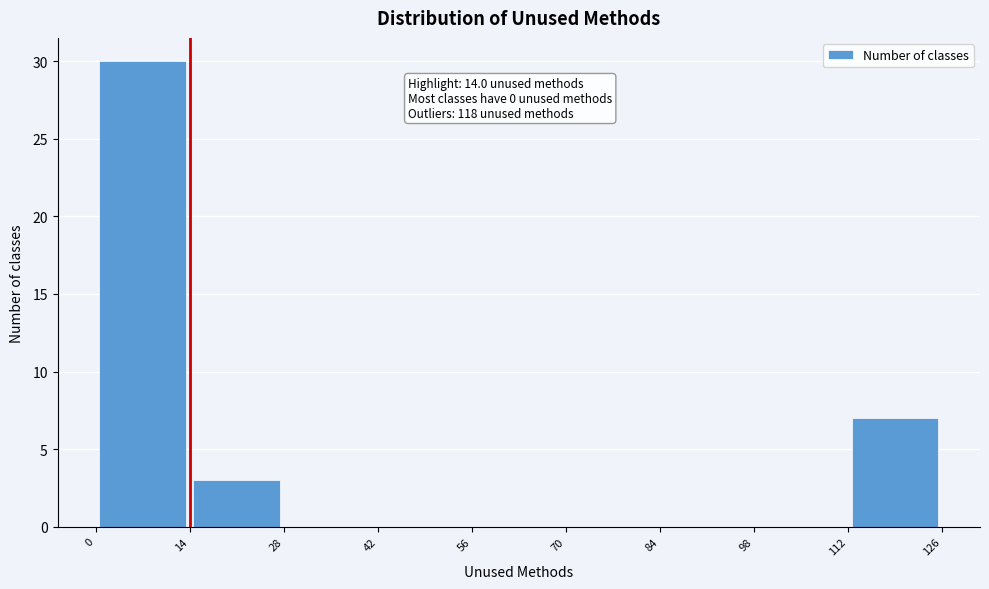

Which range on the x-axis has the tallest bar?

0 to 14